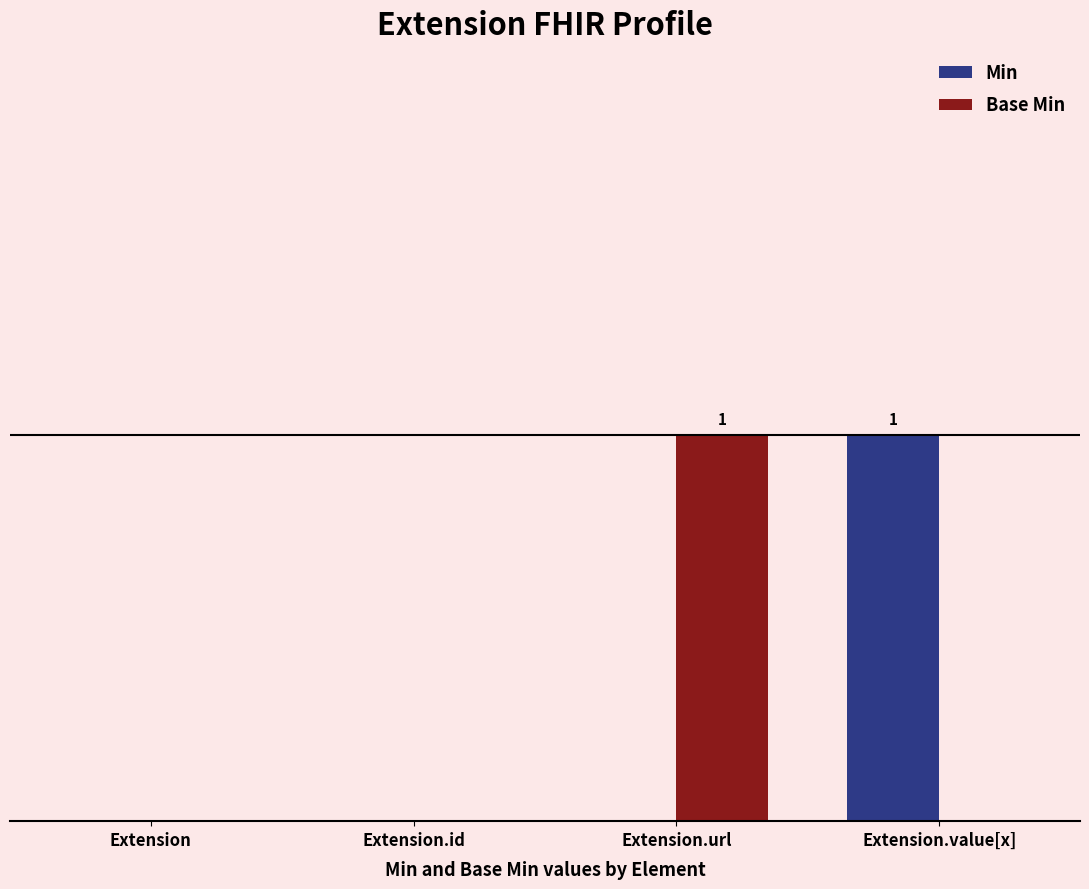

List the labels in order of Base Min value, smallest first.

Extension, Extension.id, Extension.value[x], Extension.url